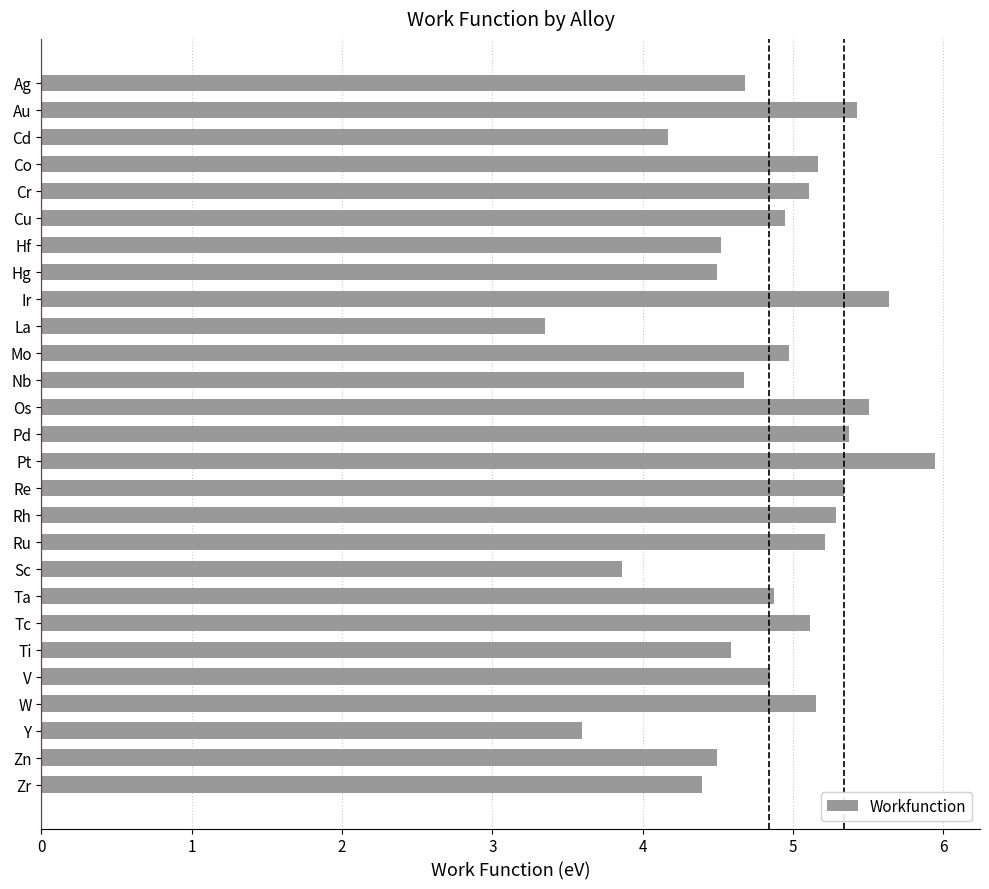

What is the difference between the maximum and minimum values?

2.6